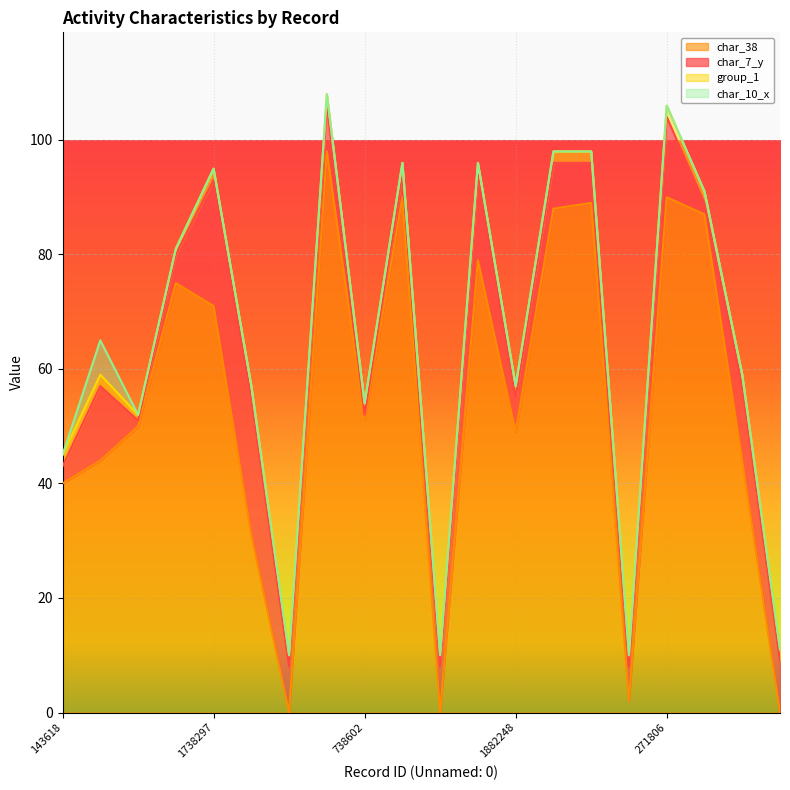

At which category is the sum across all series the highest?

1487631